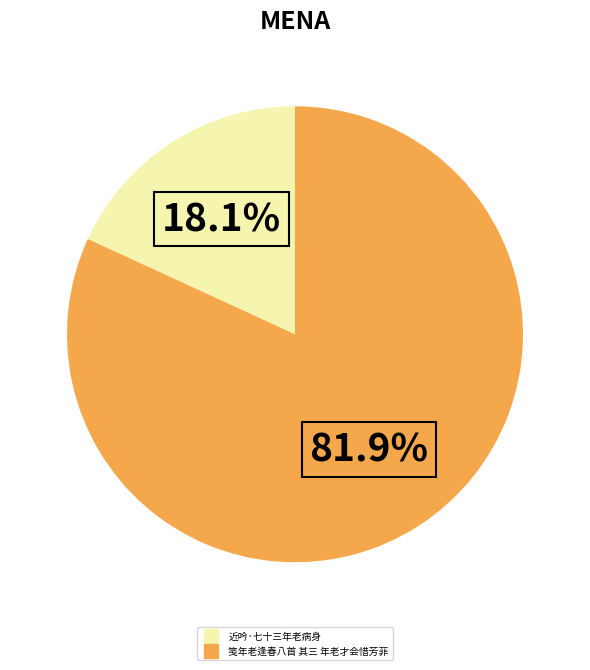

How many segments does this pie chart have?

2